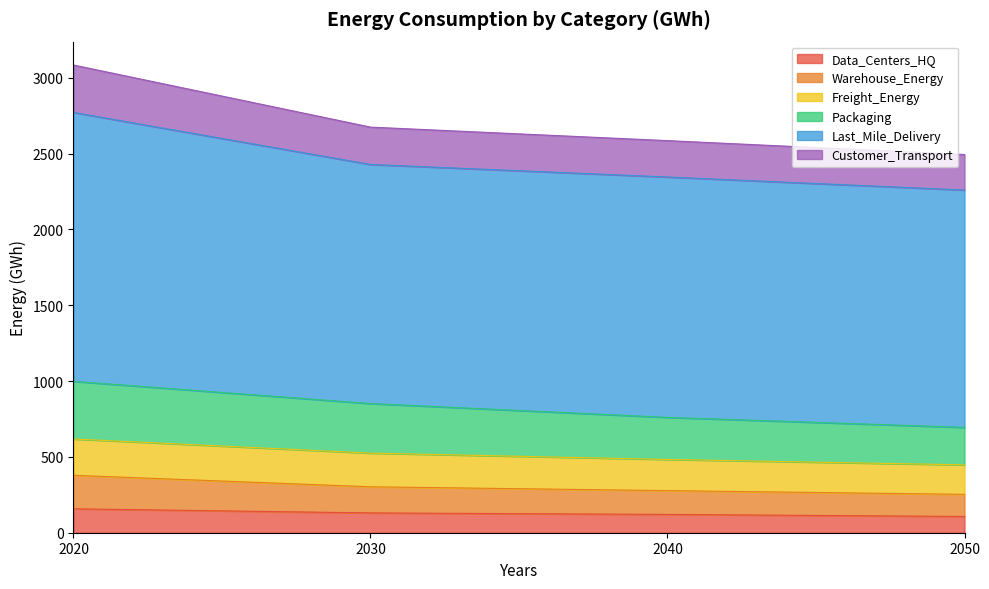

What is the difference between the maximum and minimum values in the Packaging series?

170.7